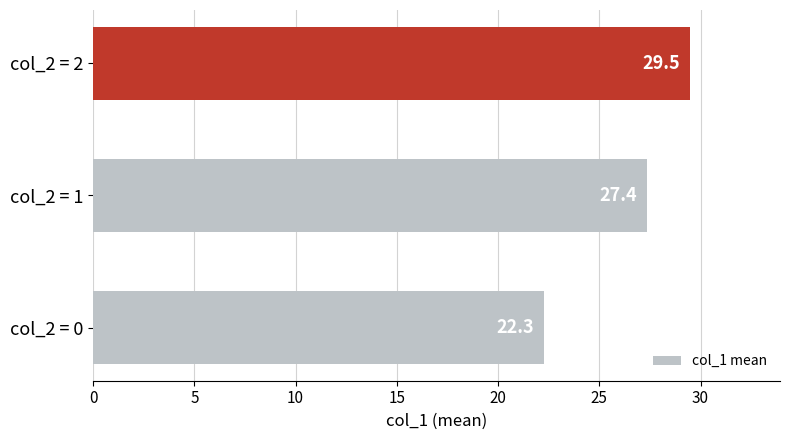

Reading top to bottom, extract all data points from this chart.

col_2 = 2=29.5	col_2 = 1=27.4	col_2 = 0=22.3